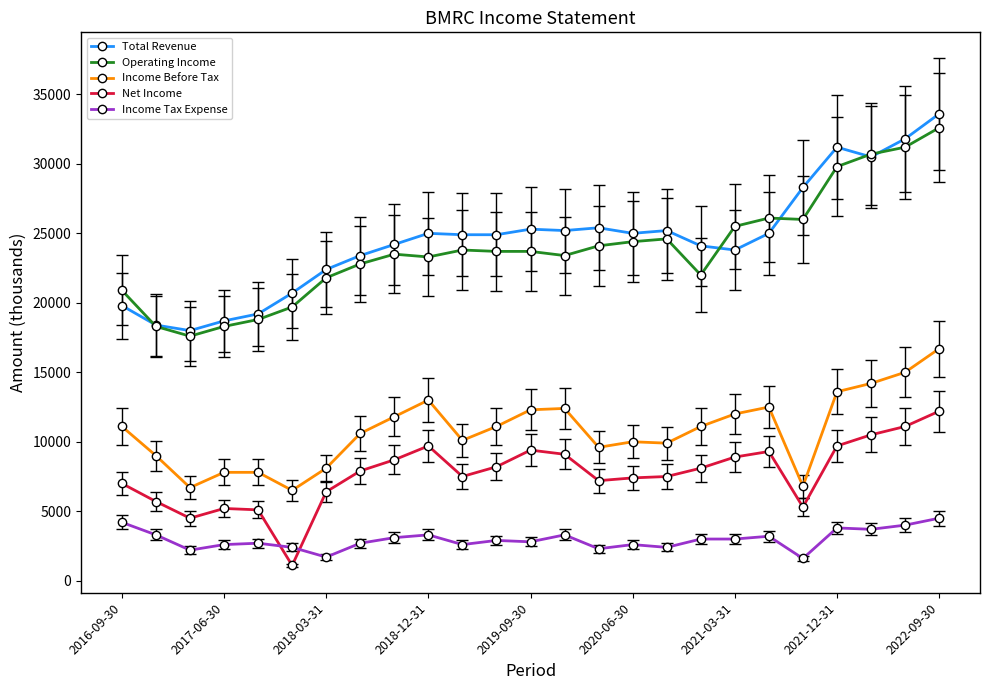

How many distinct data groups are displayed?

5